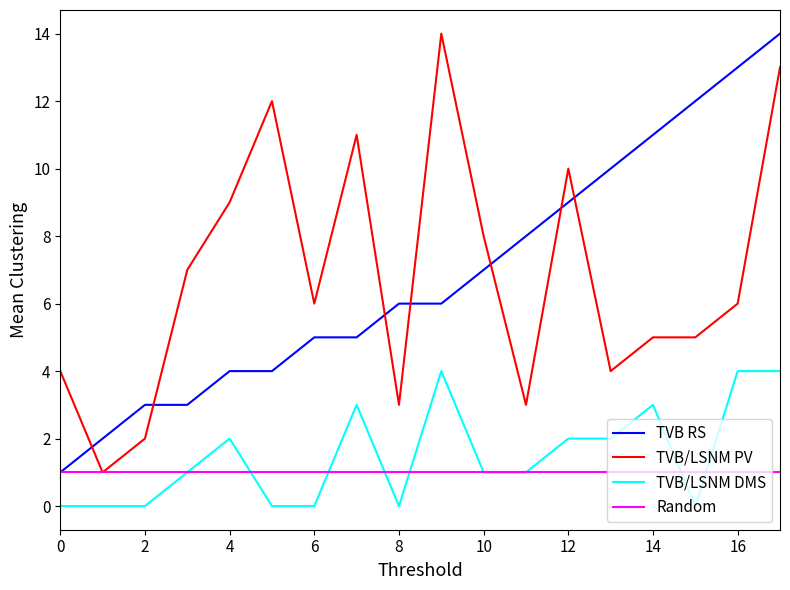

How many series are shown in this chart?

4